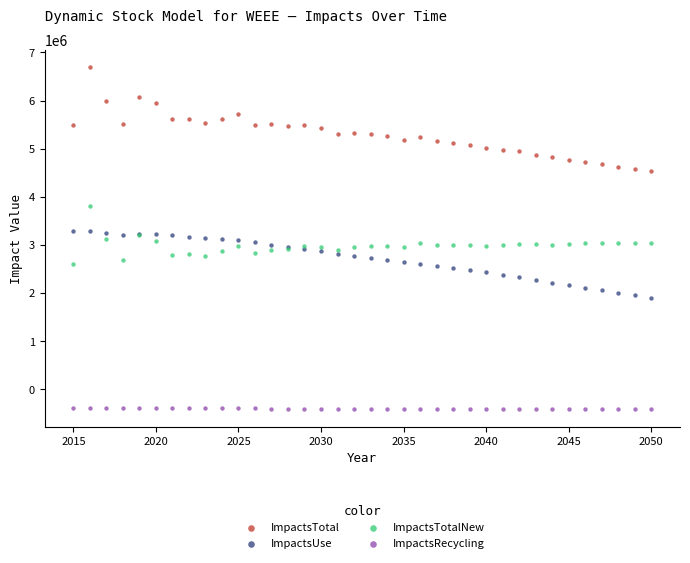

Which series contains the highest Y value?

ImpactsTotal